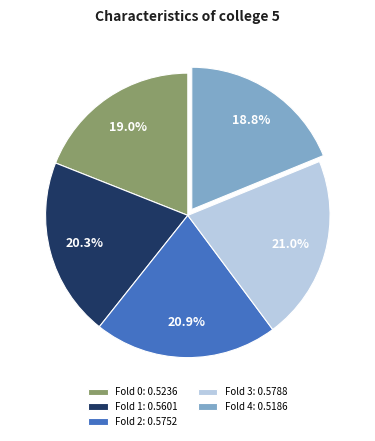

Between Fold 1: 0.5601 and Fold 4: 0.5186, which is larger?

Fold 1: 0.5601